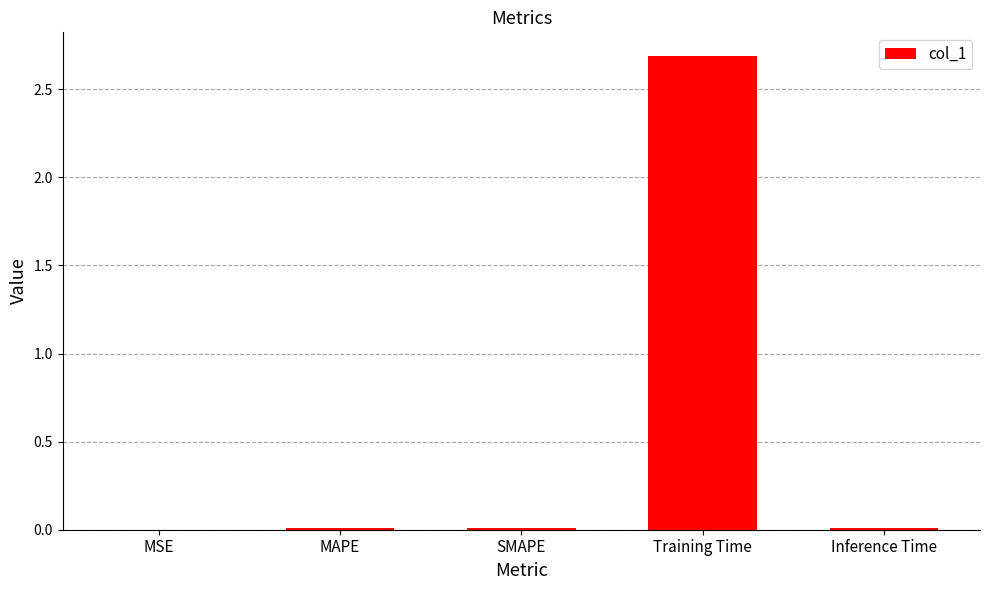

Are the bars grouped side by side (vs. stacked)?

No